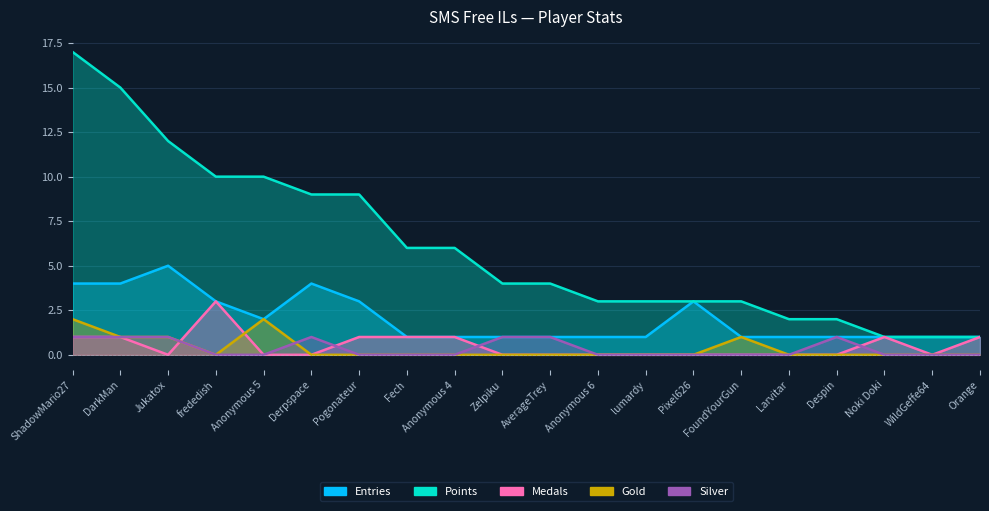

True or false: Gold and Medals cross at least once.

True